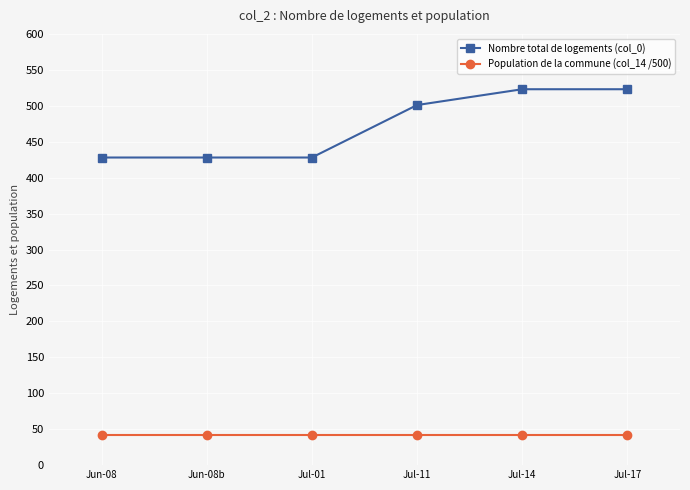

True or false: Nombre total de logements (col_0) and Population de la commune (col_14 /500) cross at least once.

False